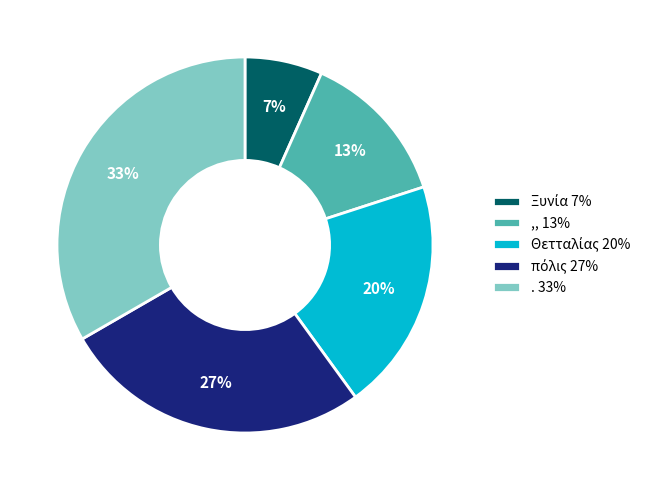

To the nearest percent, what is the average slice percentage?

20%